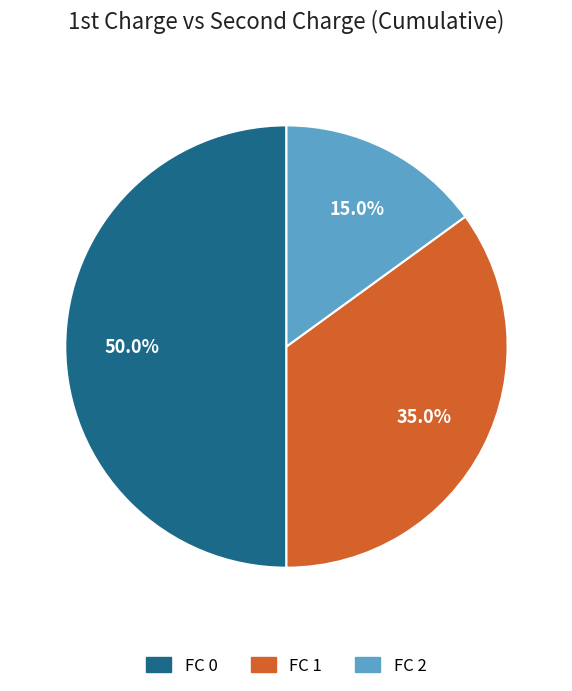

How many segments does this pie chart have?

3